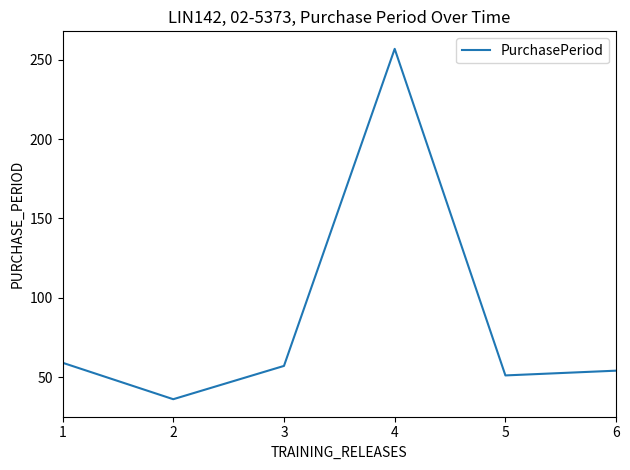

The chart shows a value of 57 at 3. True or false?

True